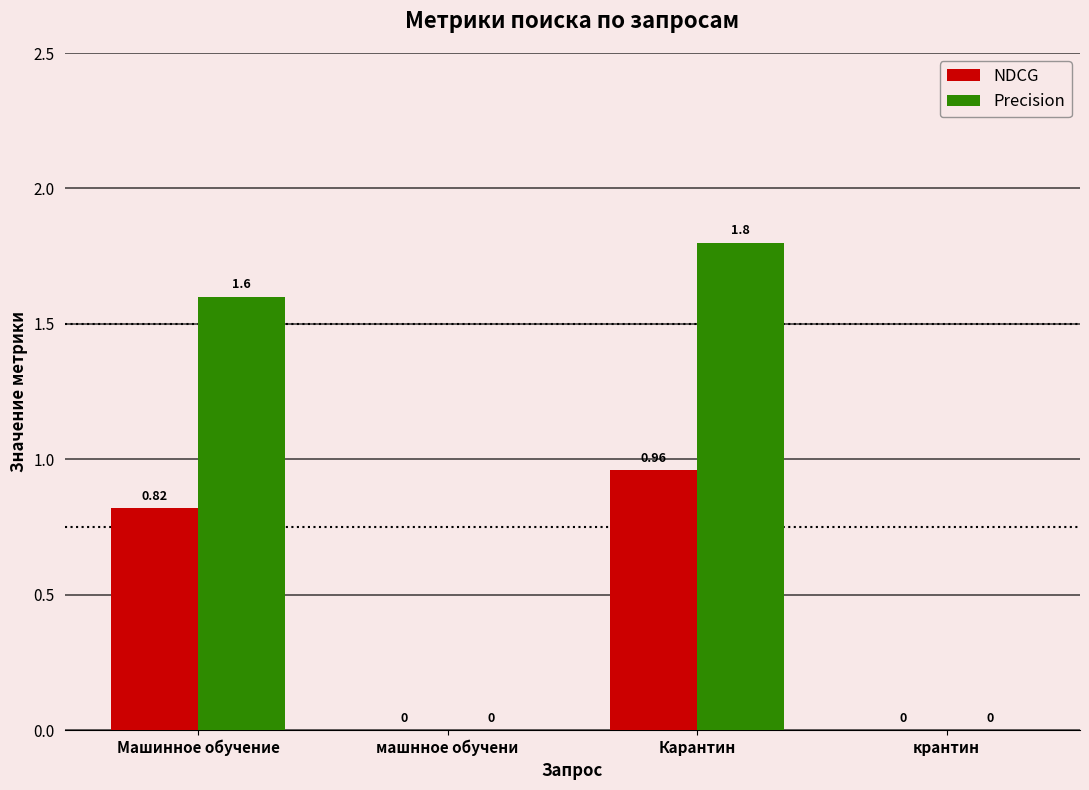

What is the sum of the Precision values at Карантин and крантин?

1.8